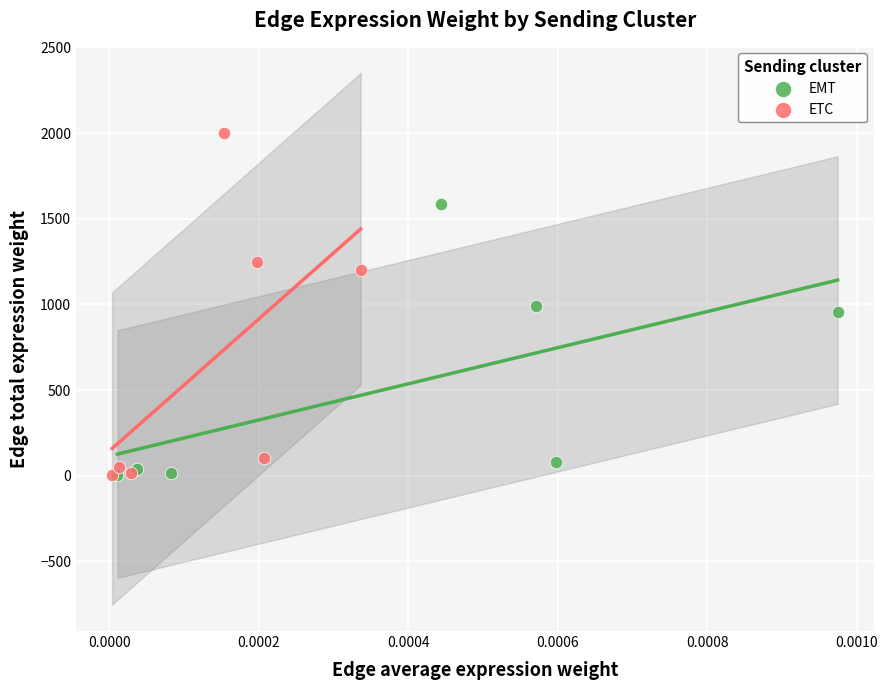

Which series has the largest Y range (max minus min)?

ETC